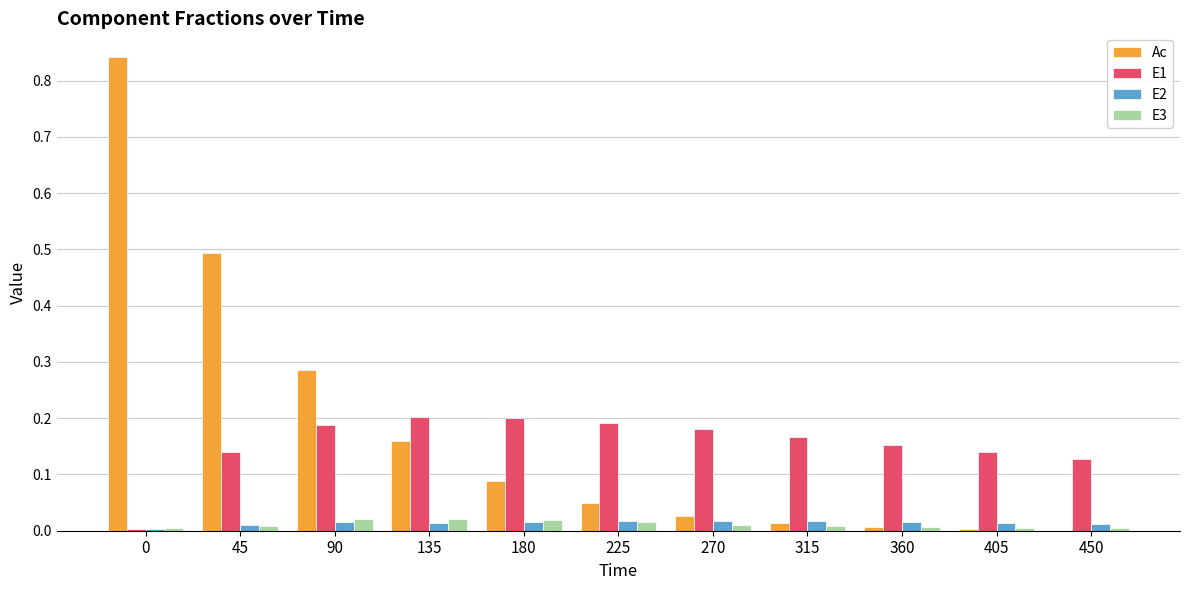

The Ac series shows 0.8 at 45. True or false?

False